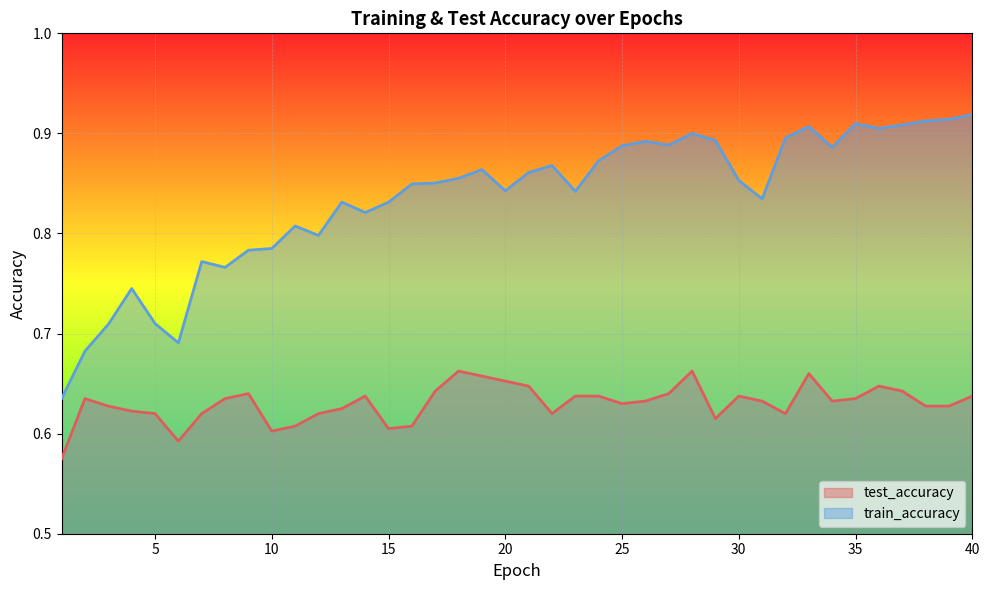

Is it true that test_accuracy equals 0.6 at 36?

True